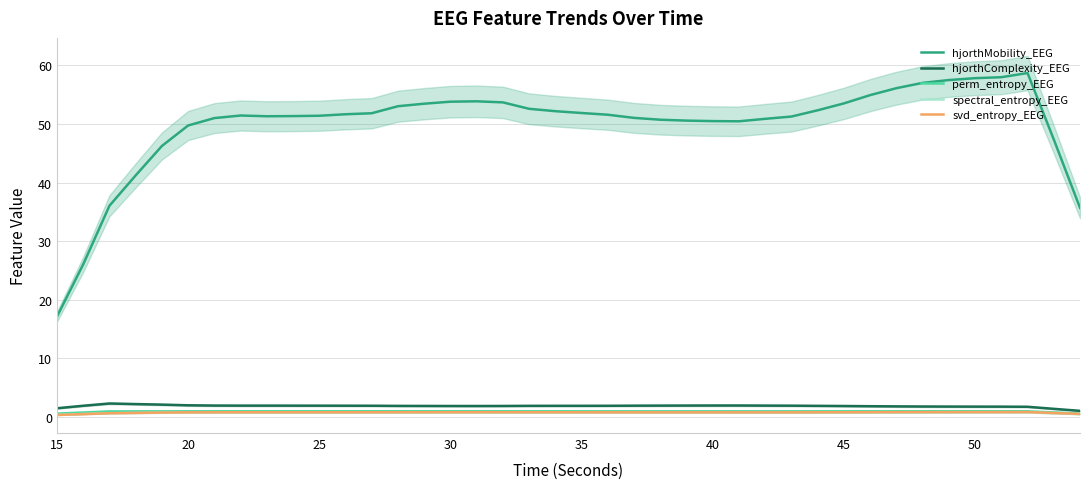

How many series are shown in this chart?

5